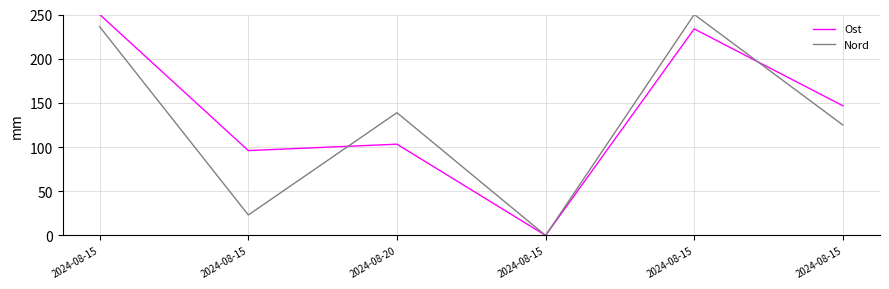

What is the sum of all Ost values?

829.7